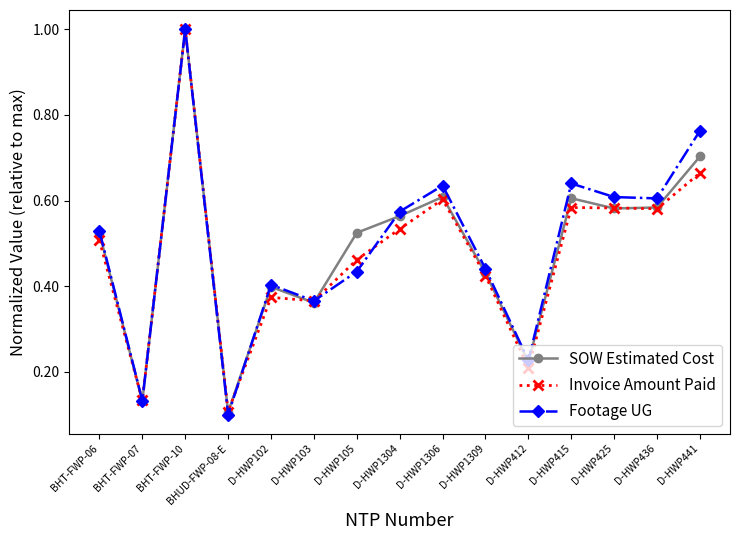

Does the chart have visible grid lines?

No